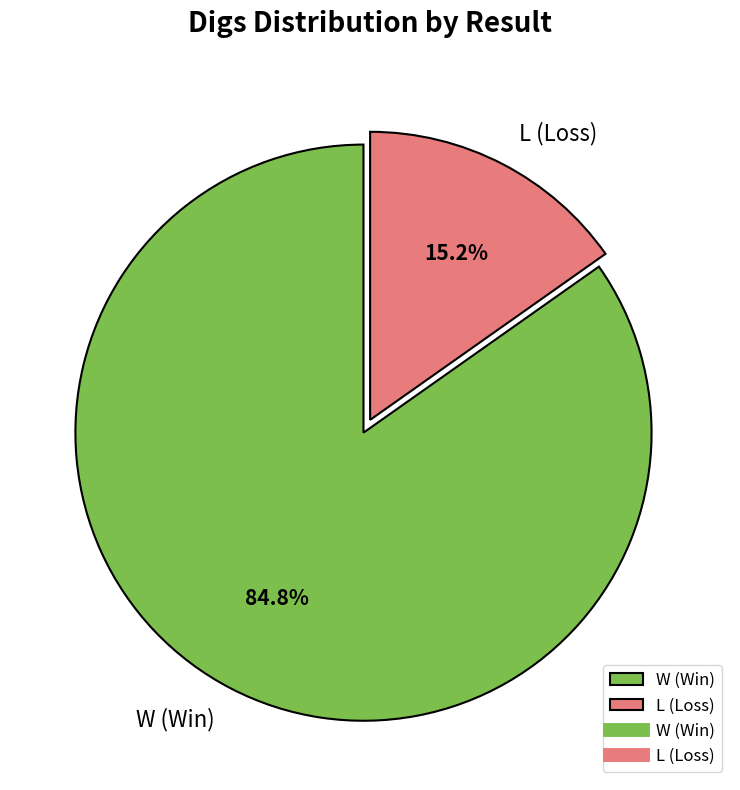

Does W (Win) represent more than half of the total?

Yes